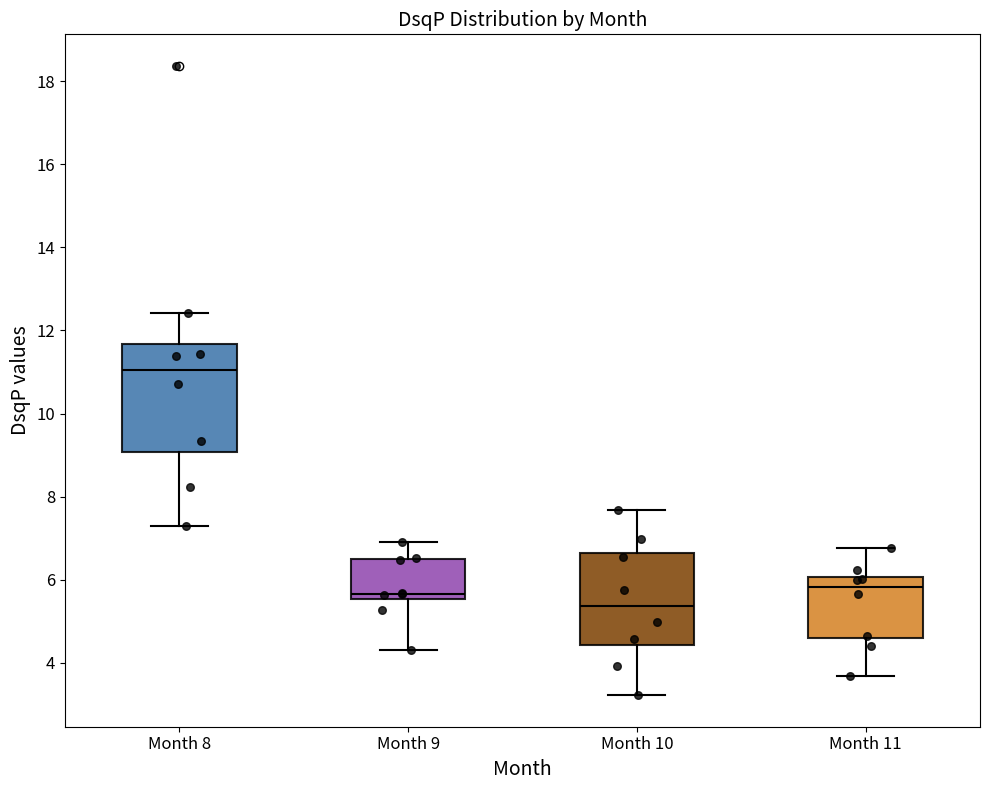

Reading left to right, read every box against the y-axis: the position of its median line, the range the box covers, and the ends of its whiskers. The values are not printed on the chart, so give them approximately, as read against the axis.

Month 8: median 11.0, box 9.0 to 11.6, whiskers 7.2 to 12.4
Month 9: median 5.6 (just above the box's lower edge), box 5.6 to 6.4, whiskers 4.4 to 7.0
Month 10: median 5.4, box 4.4 to 6.6, whiskers 3.2 to 7.6
Month 11: median 5.8, box 4.6 to 6.0, whiskers 3.6 to 6.8